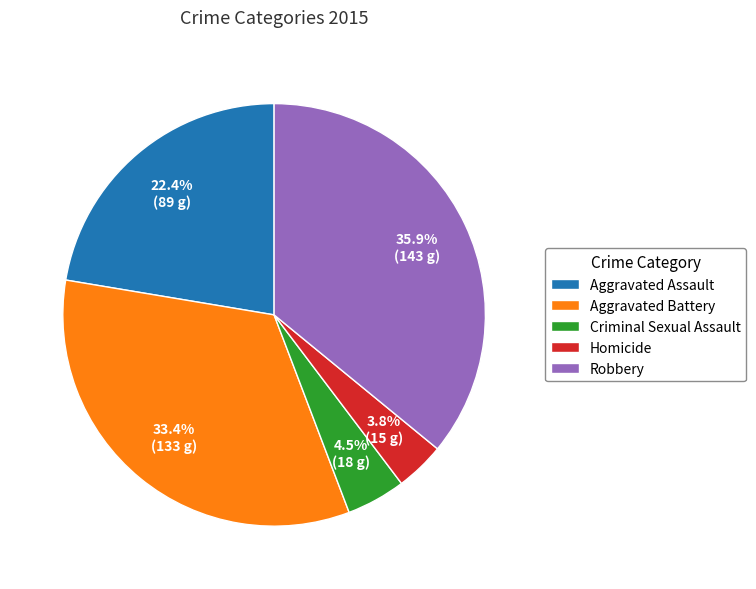

Do Homicide and Criminal Sexual Assault together represent more than half of the pie?

No